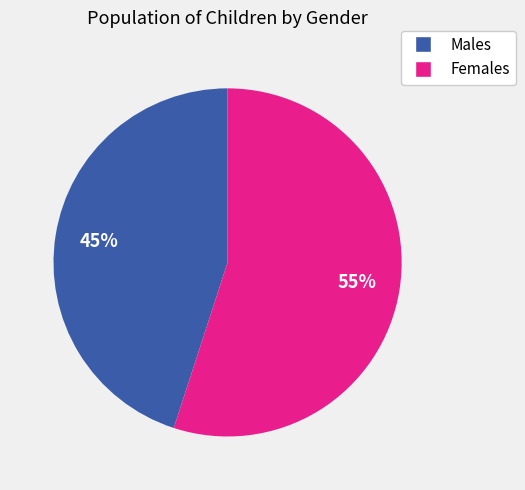

To the nearest percent, what is the difference between the largest and smallest slice percentages?

10%